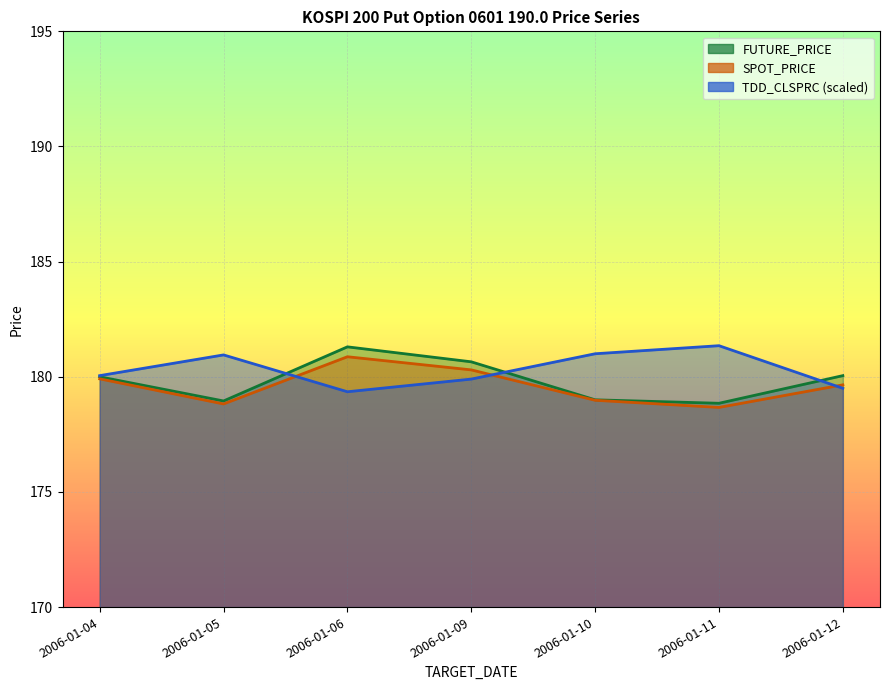

At which category is the sum across all series the highest?

2006-01-06